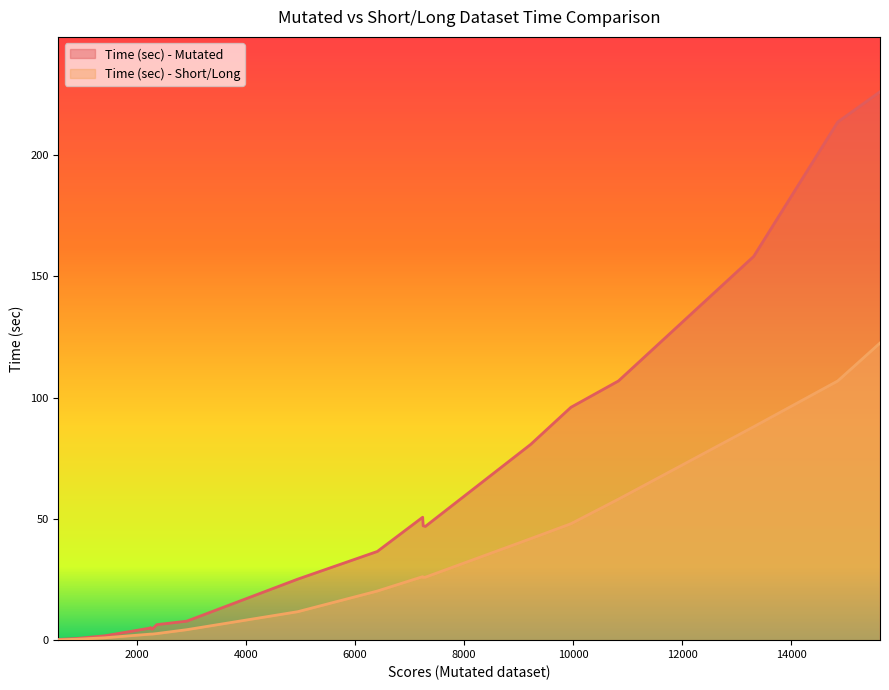

In Time (sec) - Mutated, how many points are lower than both neighbors (excluding endpoints)?

2